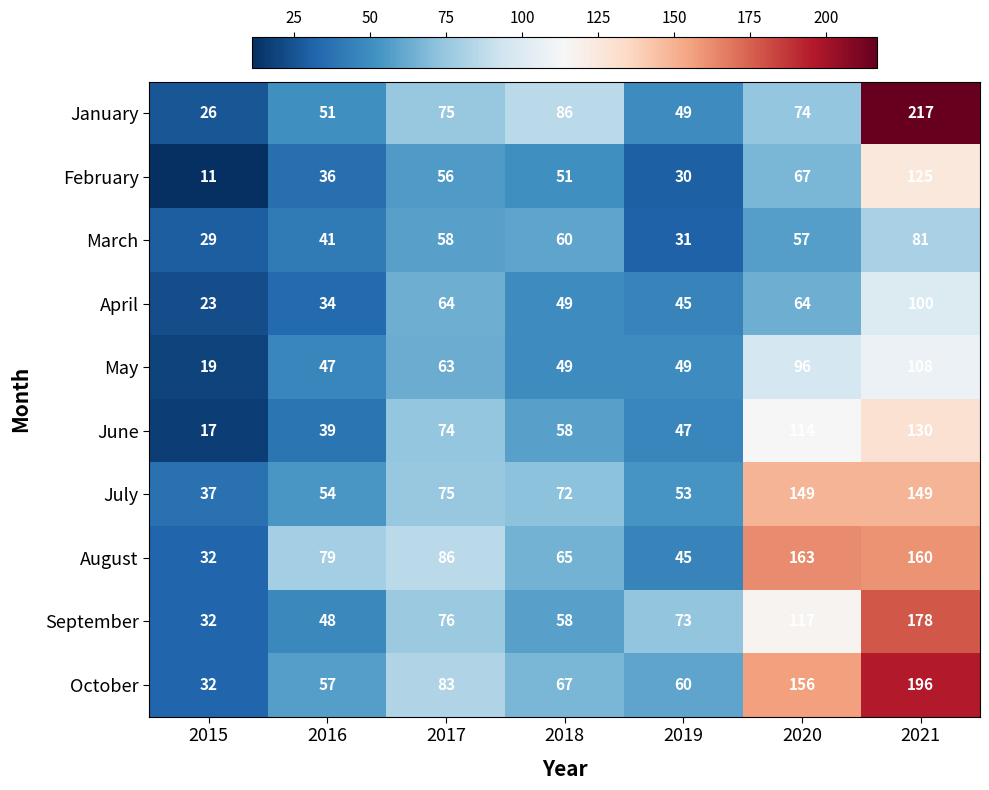

Rank the series at 2020 from lowest to highest value.

March, April, February, January, May, June, September, July, October, August